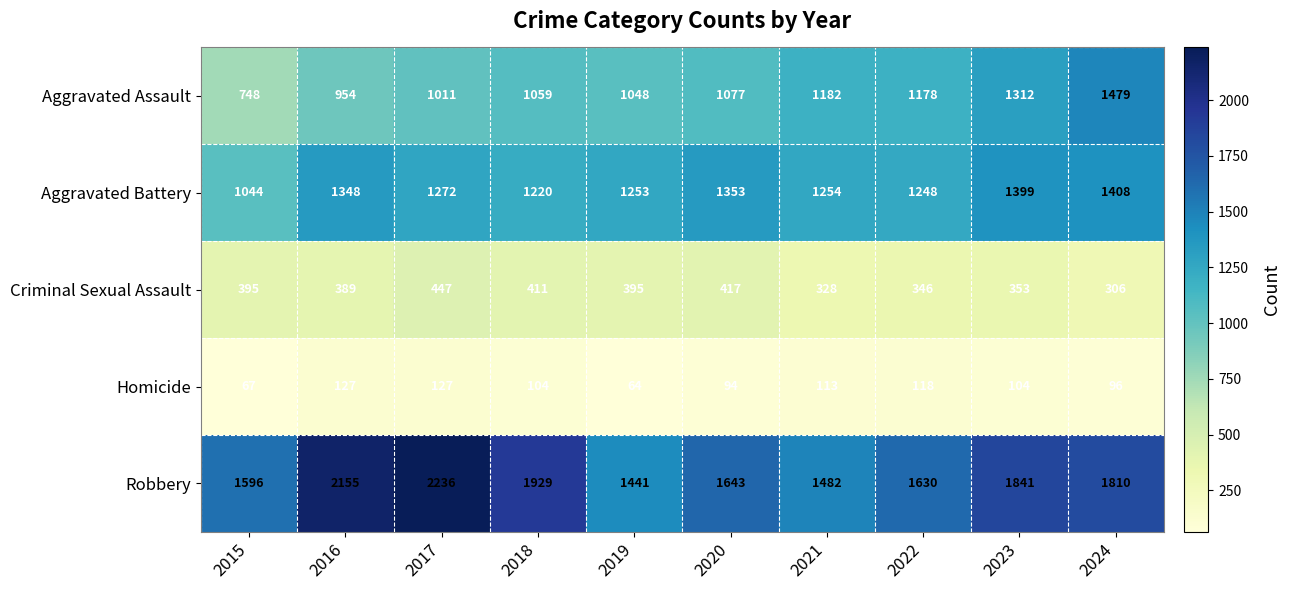

The value of Robbery at 2019 is 1441. True or false?

True